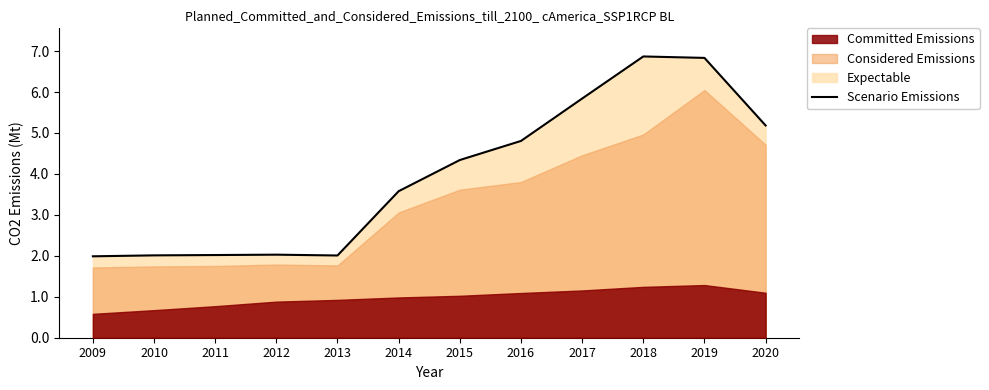

True or false: the data shows 1223 at 2016.

False